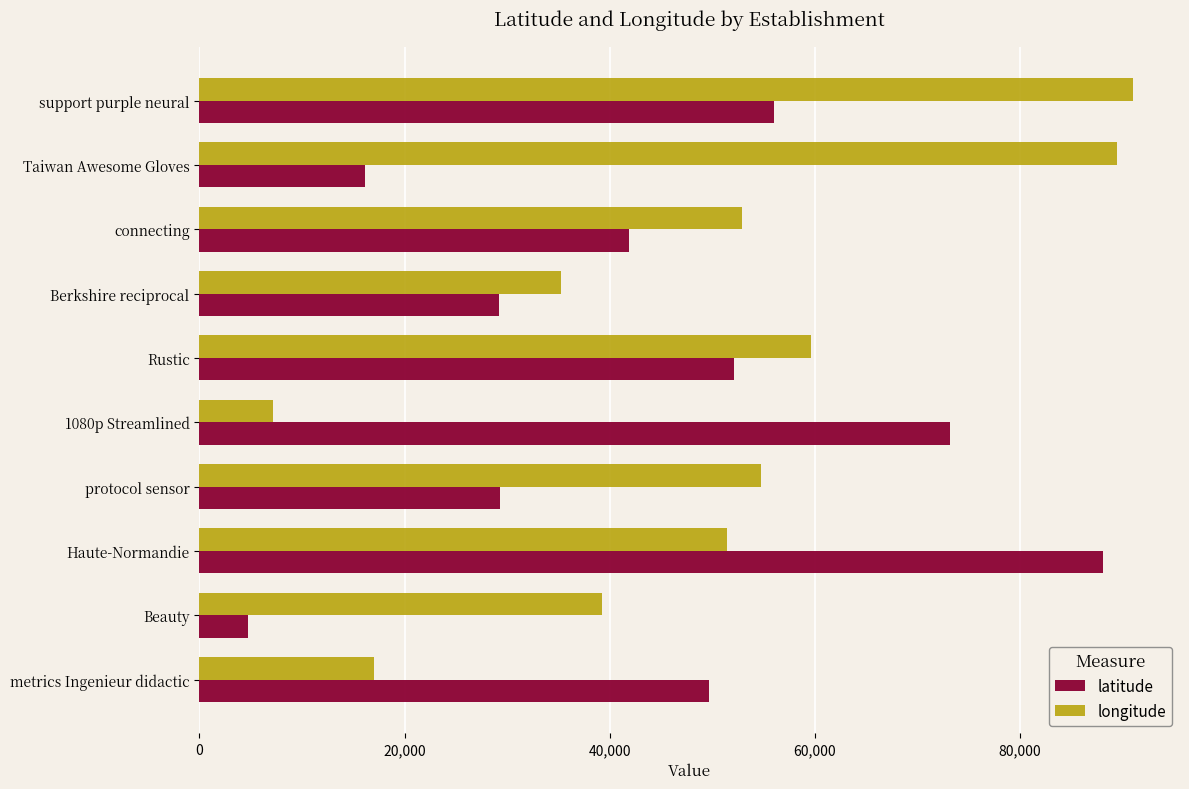

Which series has the largest total across all categories?

longitude